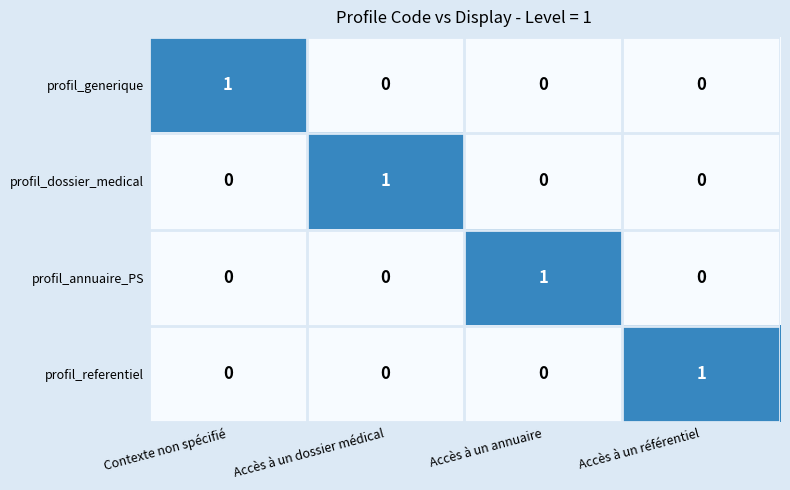

What is the total value across all series at Contexte non spécifié?

1